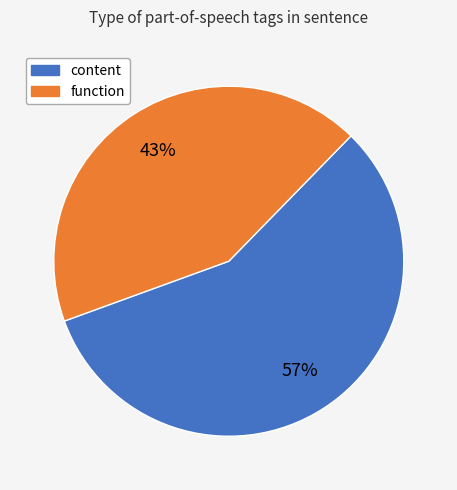

True or false: function accounts for 43% of the total.

True